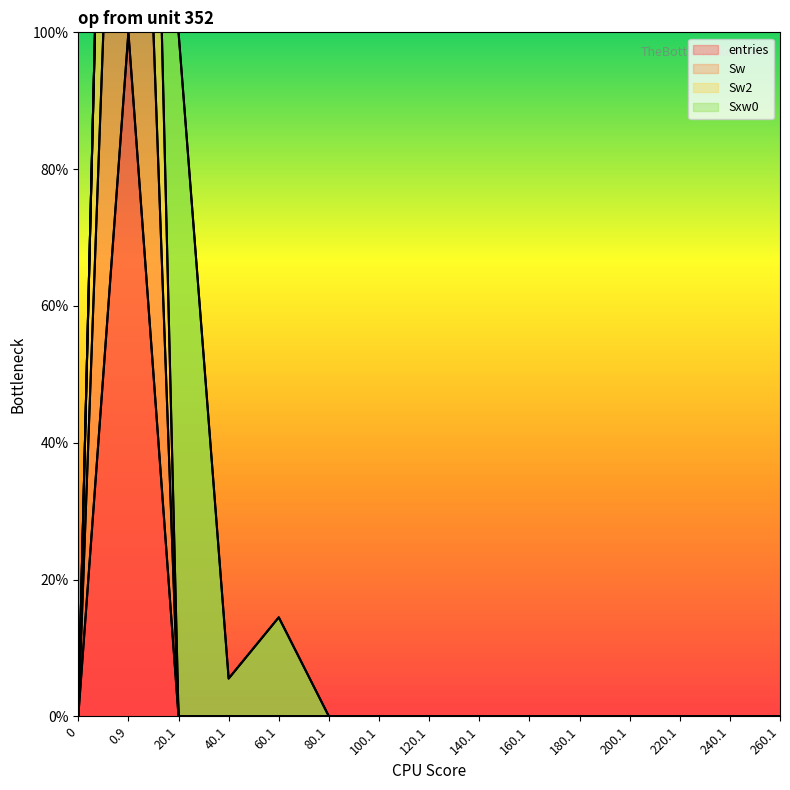

What position from the right is 240.1?

2